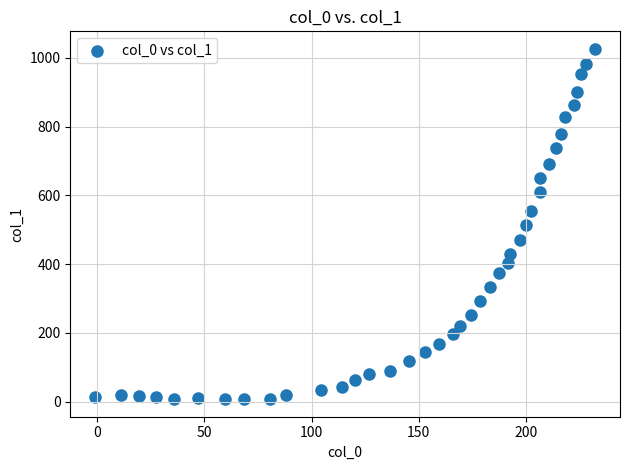

What is the range of Y values (max minus min)?

1018.6